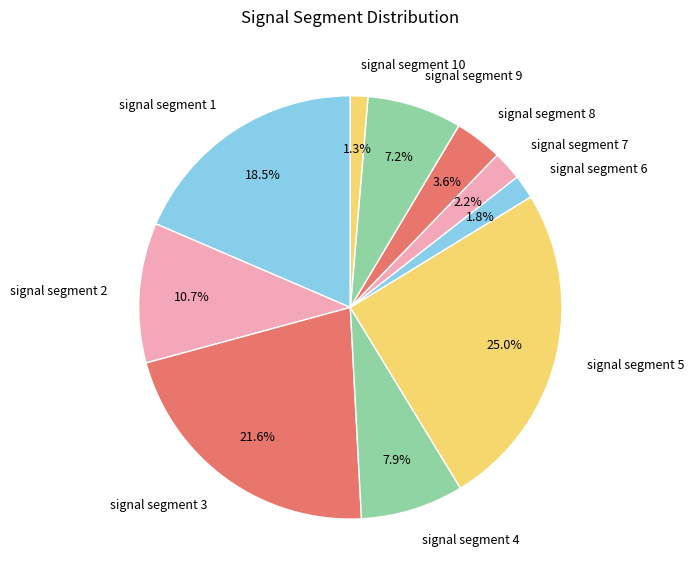

Combined, do signal segment 3 and signal segment 9 account for over 50%?

No